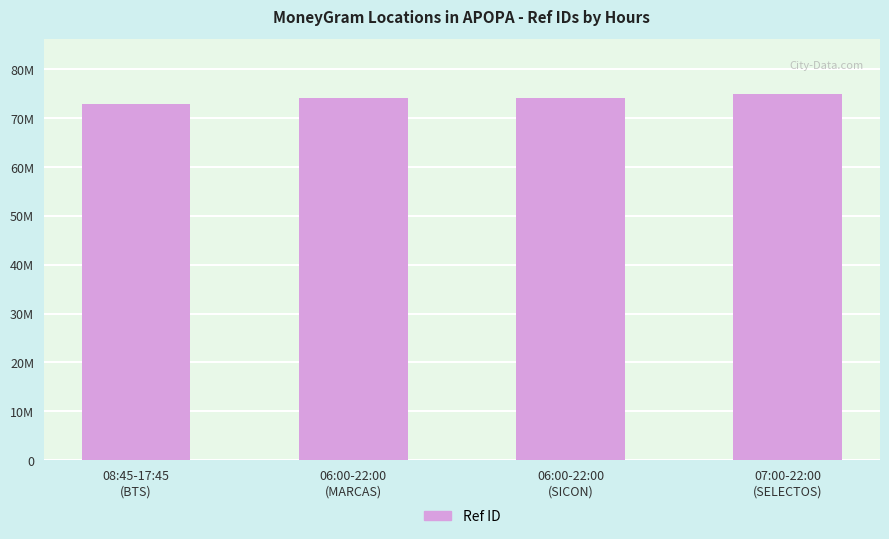

Are the bars horizontal?

No